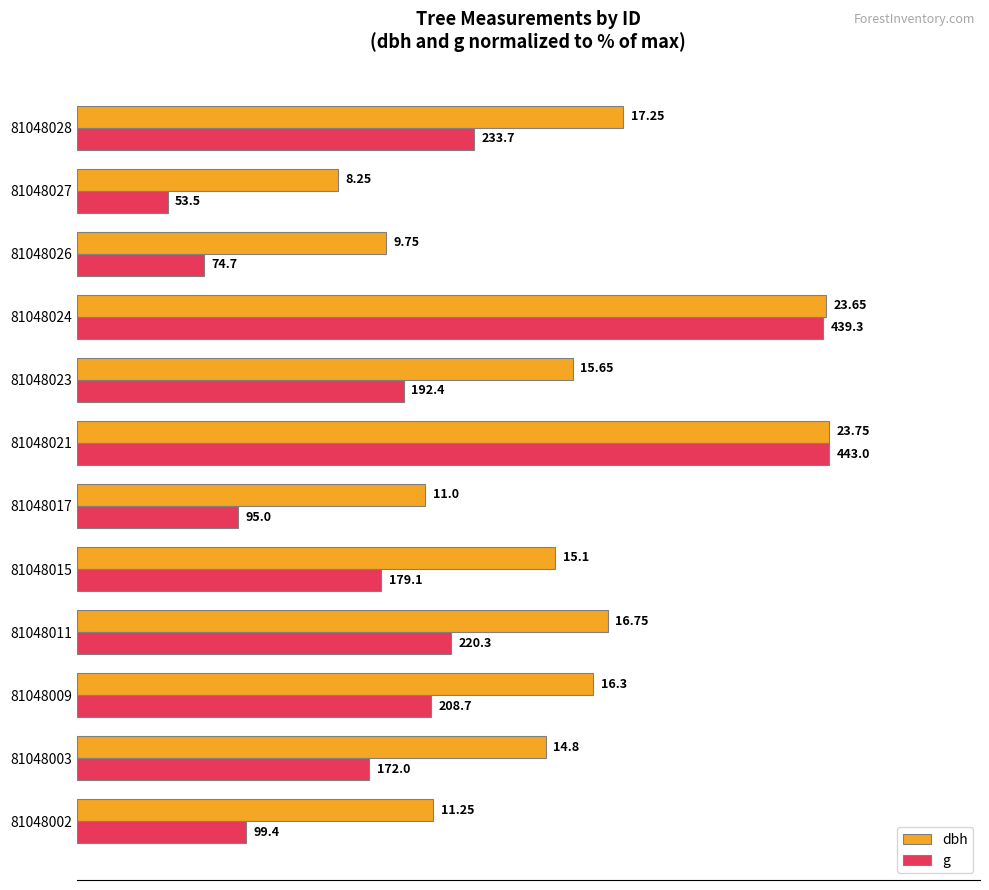

What are all the series names shown in the legend?

dbh, g